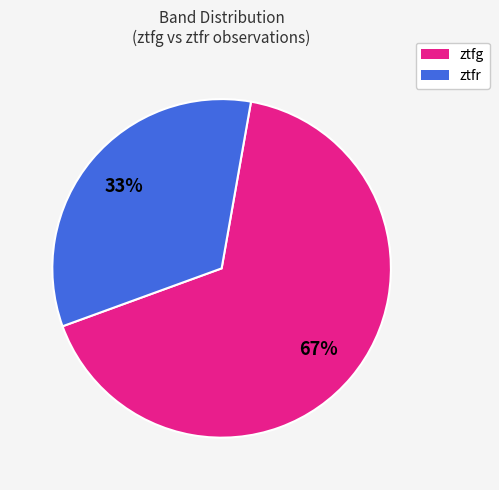

Is there a majority slice in this chart?

Yes